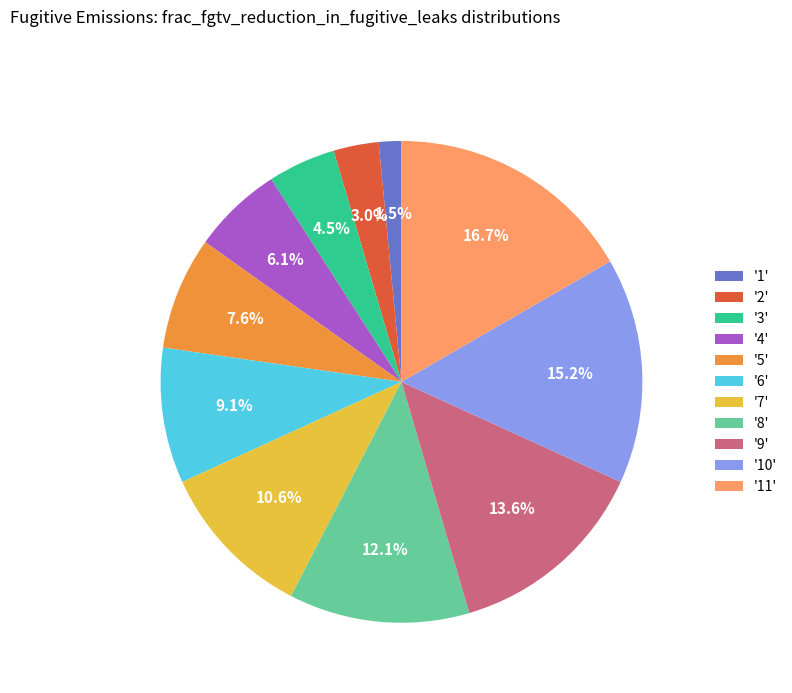

How many segments does this pie chart have?

11